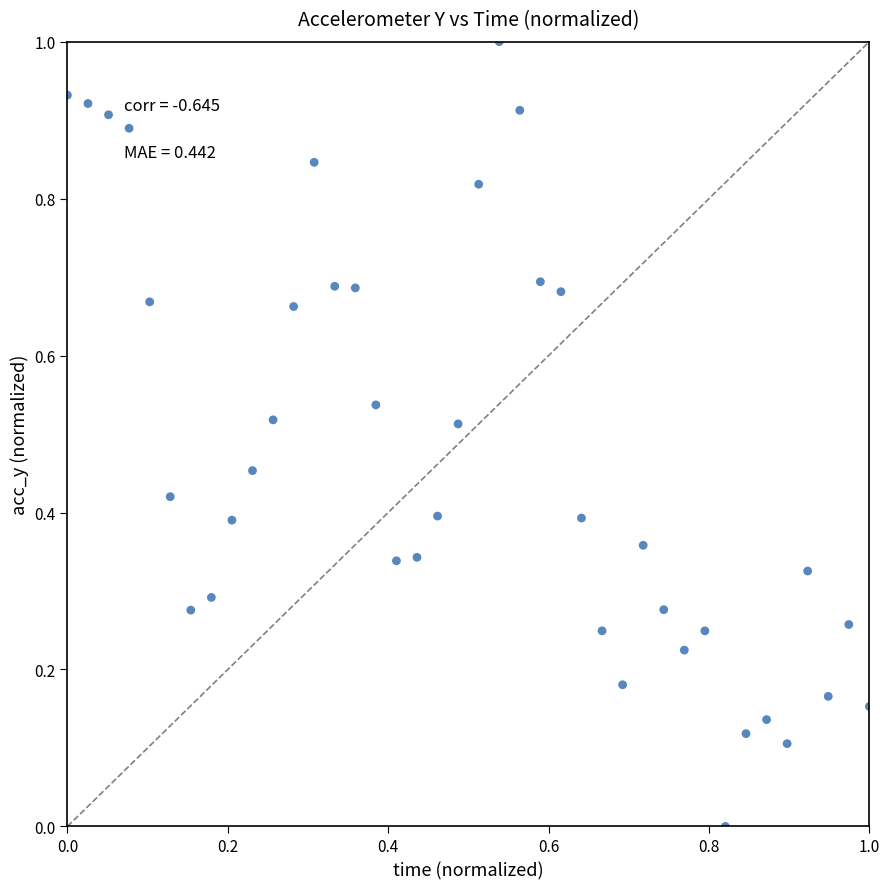

What is the range of X values (max minus min)?

1.0